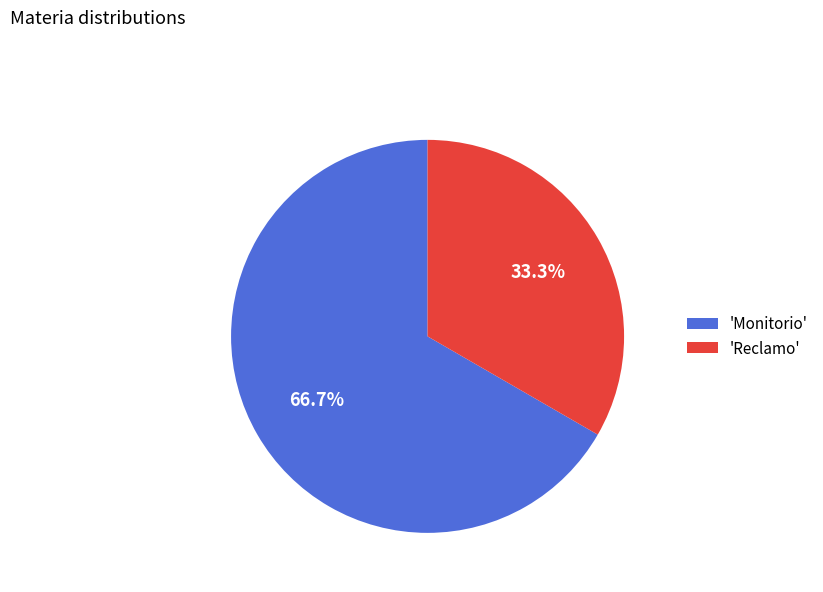

Which slice represents more than half of the pie?

'Monitorio'